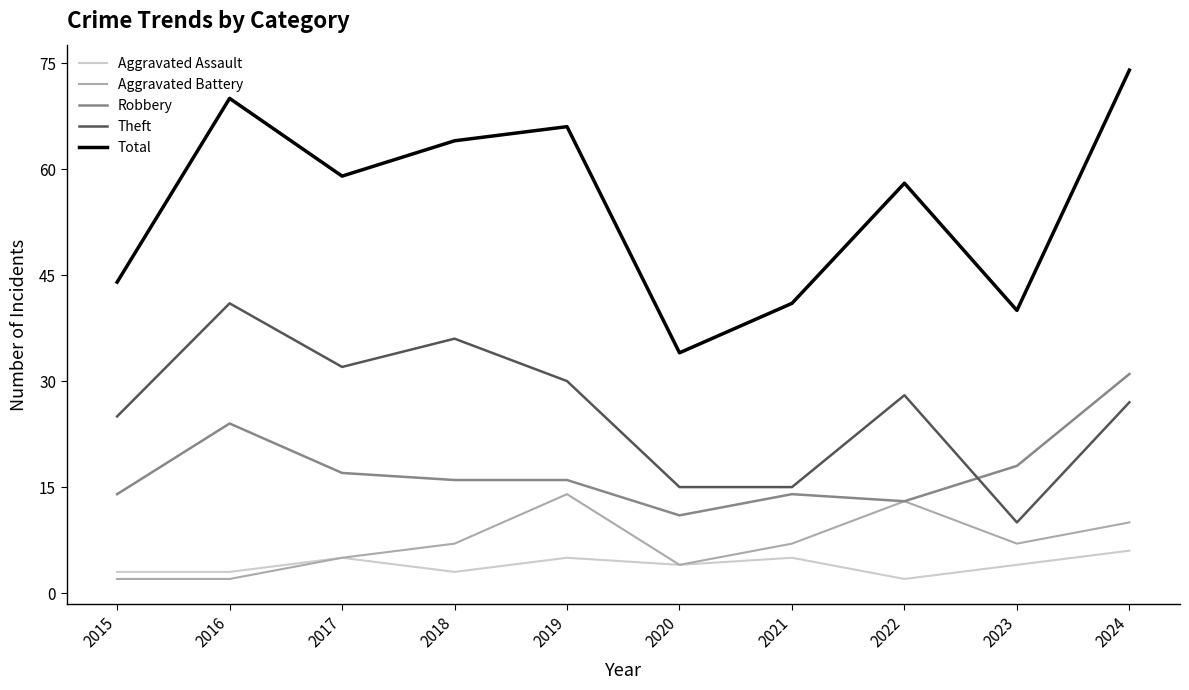

Where do Theft and Robbery first cross each other?

2022 and 2023